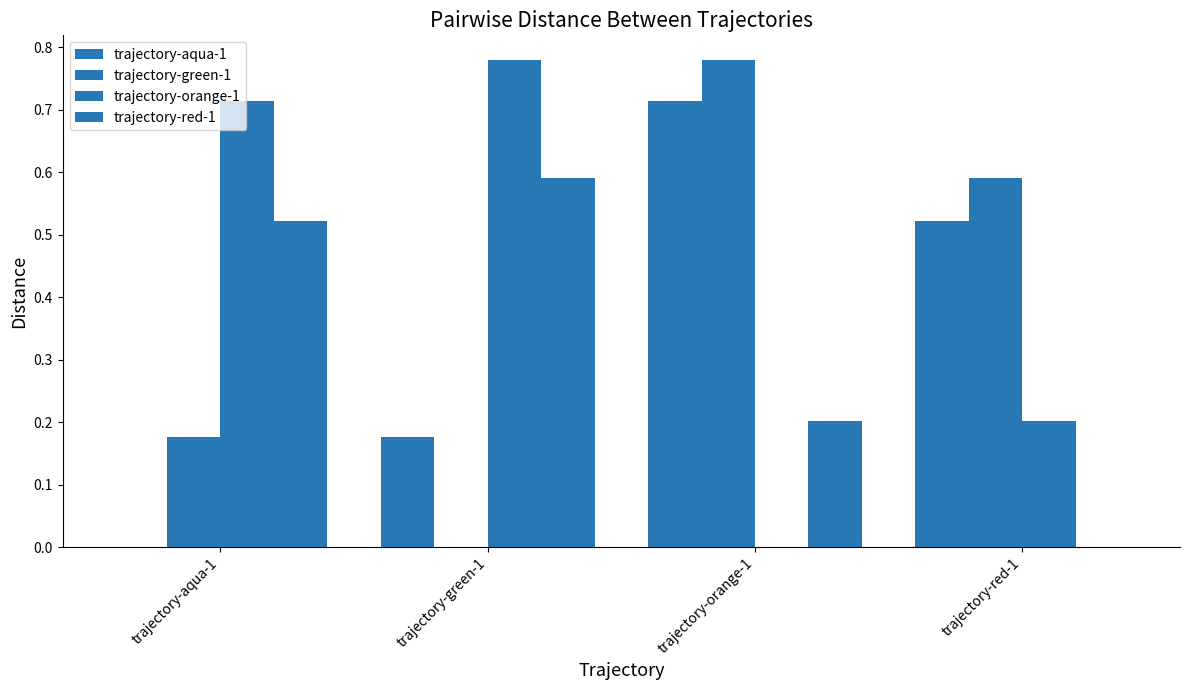

What is the label of the 2nd bar from the left?

trajectory-green-1